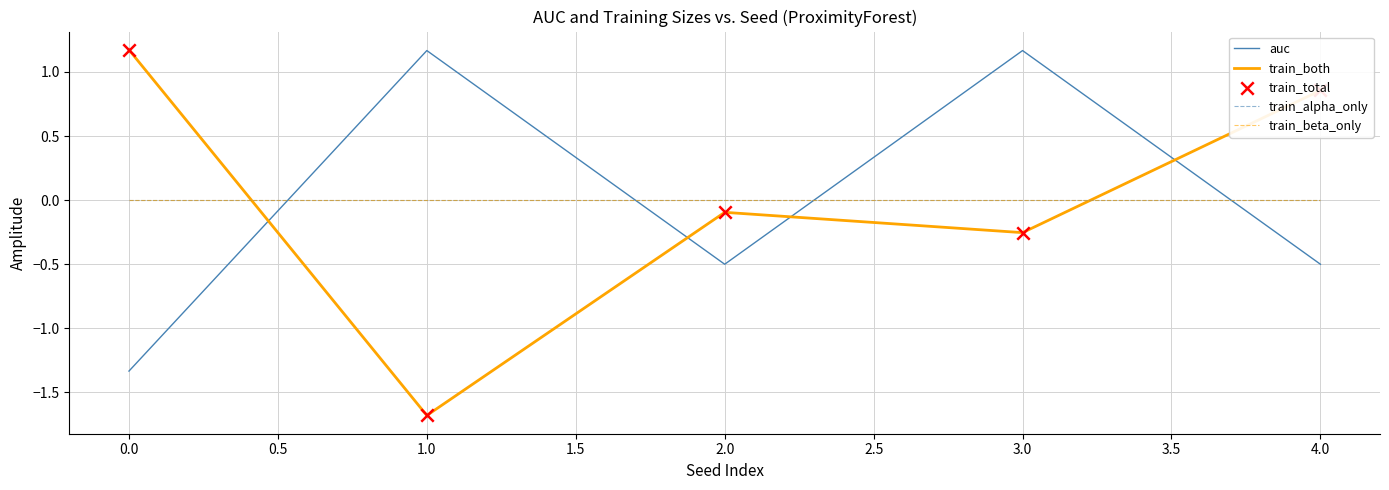

Does the chart have visible grid lines?

Yes